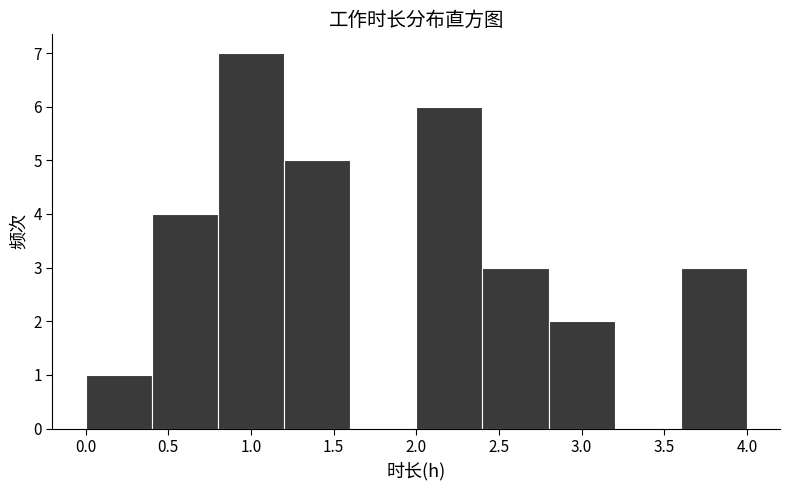

Reading left to right, list every bar in this chart as the range it spans on the x-axis followed by its height. The values are not printed on the chart, so give them approximately, as read against the axis.

0.0 to 0.4: 1
0.4 to 0.8: 4
0.8 to 1.2: 7
1.2 to 1.6: 5
1.6 to 2.0: 0
2.0 to 2.4: 6
2.4 to 2.8: 3
2.8 to 3.2: 2
3.2 to 3.6: 0
3.6 to 4.0: 3